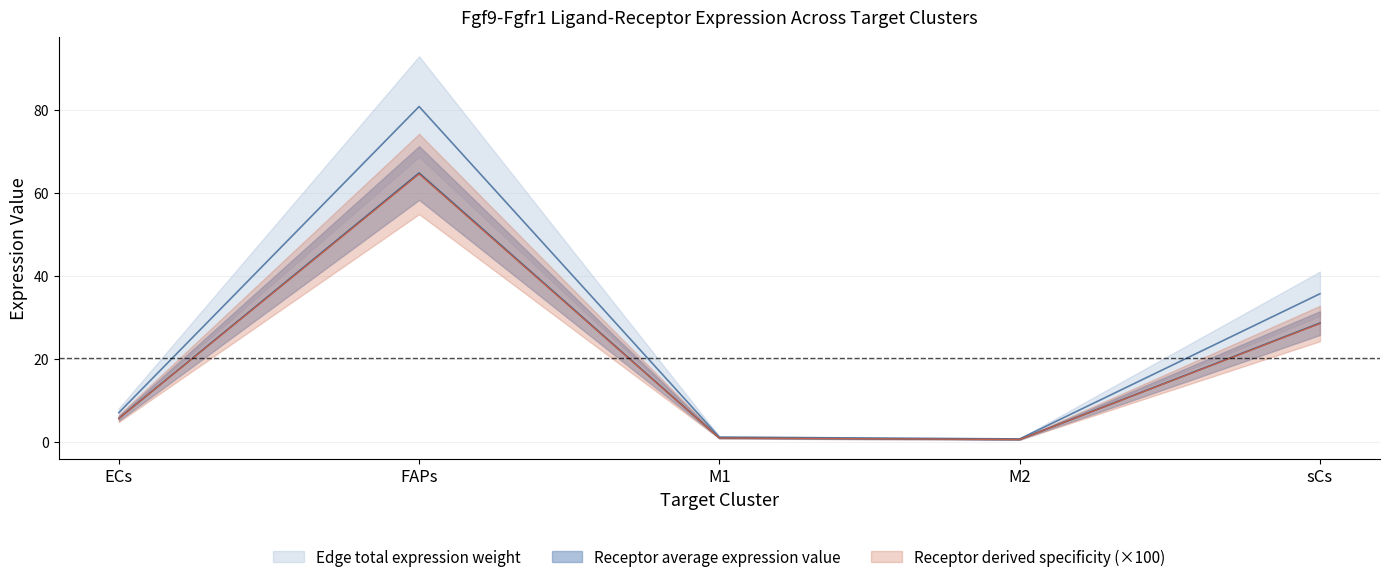

The Receptor total expression value series shows 25.0 at FAPs. True or false?

False